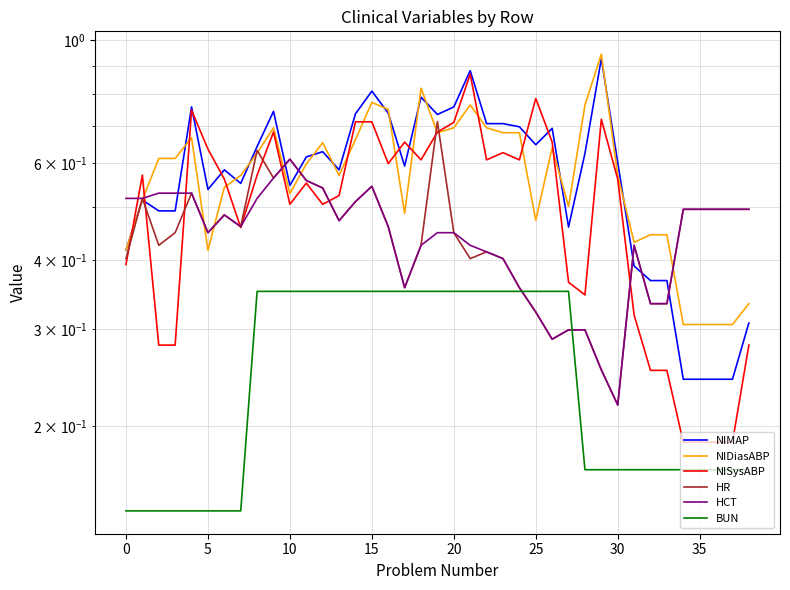

Reading left to right, transcribe all the data shown in this chart.

NIMAP: 0.4	0.5	0.5	0.5	0.8	0.5	0.6	0.6	0.6	0.7	0.5	0.6	0.6	0.6	0.7	0.8	0.7	0.6	0.8	0.7	0.8	0.9	0.7	0.7	0.7	0.6	0.7	0.5	0.6	0.9	0.6	0.4	0.4	0.4	0.2	0.2	0.2	0.2	0.3
NIDiasABP: 0.4	0.5	0.6	0.6	0.7	0.4	0.5	0.6	0.6	0.7	0.5	0.6	0.7	0.6	0.7	0.8	0.8	0.5	0.8	0.7	0.7	0.8	0.7	0.7	0.7	0.5	0.6	0.5	0.8	0.9	0.6	0.4	0.4	0.4	0.3	0.3	0.3	0.3	0.3
NISysABP: 0.4	0.6	0.3	0.3	0.7	0.6	0.6	0.5	0.6	0.7	0.5	0.6	0.5	0.5	0.7	0.7	0.6	0.7	0.6	0.7	0.7	0.9	0.6	0.6	0.6	0.8	0.7	0.4	0.3	0.7	0.6	0.3	0.3	0.3	0.2	0.2	0.2	0.2	0.3
HR: 0.4	0.5	0.4	0.4	0.5	0.4	0.5	0.5	0.6	0.6	0.6	0.6	0.5	0.5	0.5	0.5	0.5	0.4	0.4	0.7	0.4	0.4	0.4	0.4	0.4	0.3	0.3	0.3	0.3	0.3	0.2	0.4	0.3	0.3	0.5	0.5	0.5	0.5	0.5
HCT: 0.5	0.5	0.5	0.5	0.5	0.4	0.5	0.5	0.5	0.6	0.6	0.6	0.5	0.5	0.5	0.5	0.5	0.4	0.4	0.4	0.4	0.4	0.4	0.4	0.4	0.3	0.3	0.3	0.3	0.3	0.2	0.4	0.3	0.3	0.5	0.5	0.5	0.5	0.5
BUN: 0.1	0.1	0.1	0.1	0.1	0.1	0.1	0.1	0.4	0.4	0.4	0.4	0.4	0.4	0.4	0.4	0.4	0.4	0.4	0.4	0.4	0.4	0.4	0.4	0.4	0.4	0.4	0.4	0.2	0.2	0.2	0.2	0.2	0.2	0.2	0.2	0.2	0.2	0.2